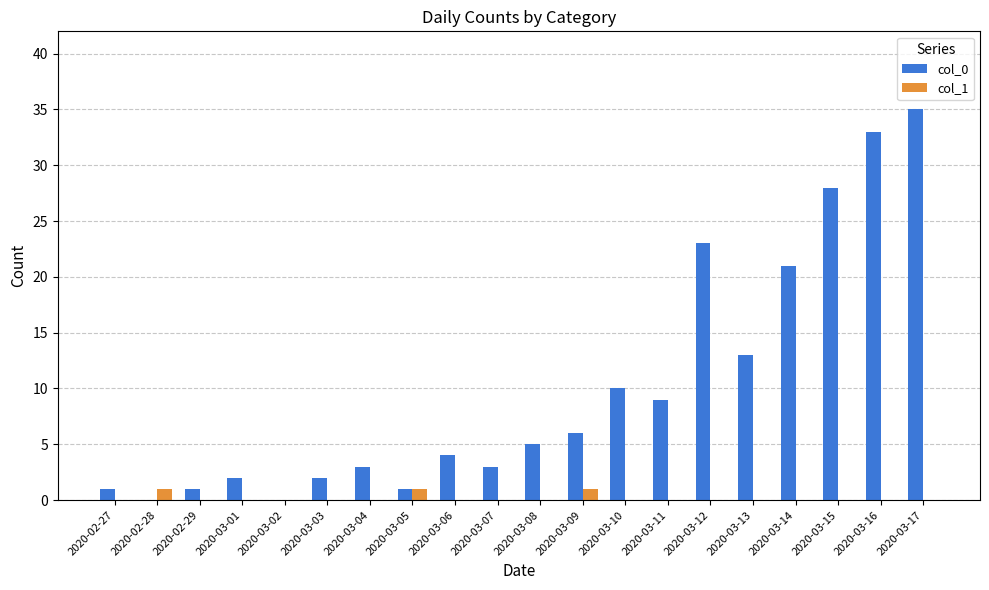

At which category does the chart reach its peak across all series?

2020-03-17